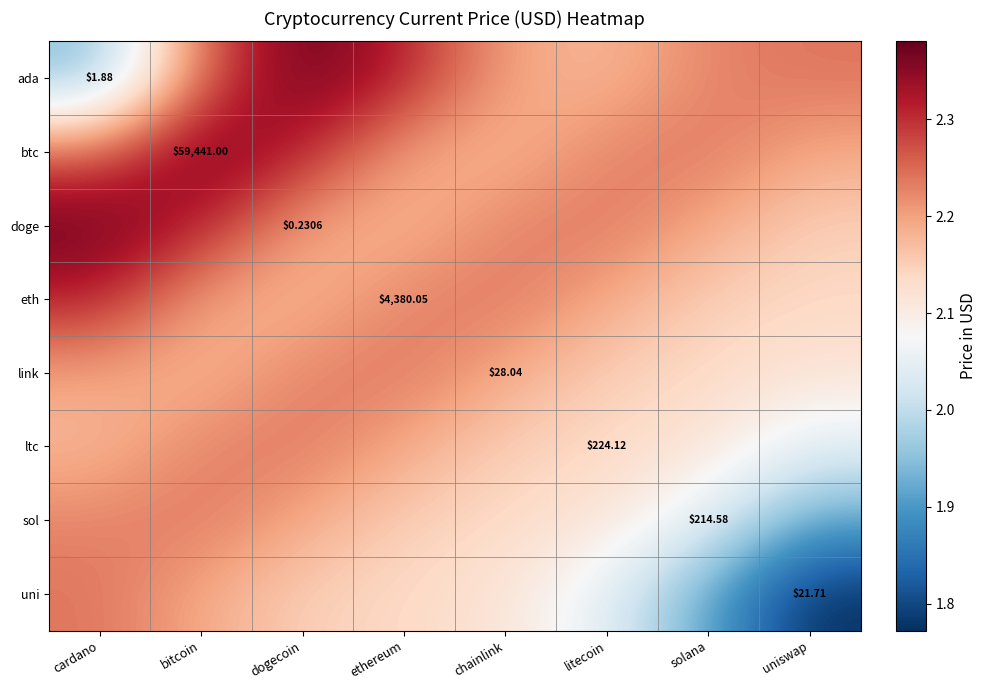

What is the difference between the maximum and minimum values in the link series?

0.1